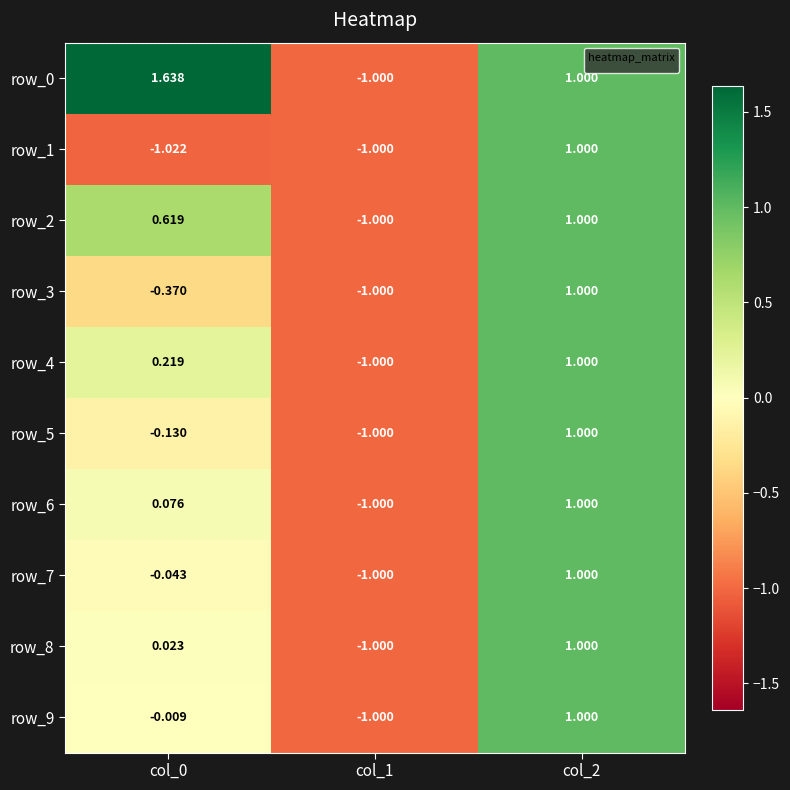

The value of row_6 at col_1 is -0.4. True or false?

False